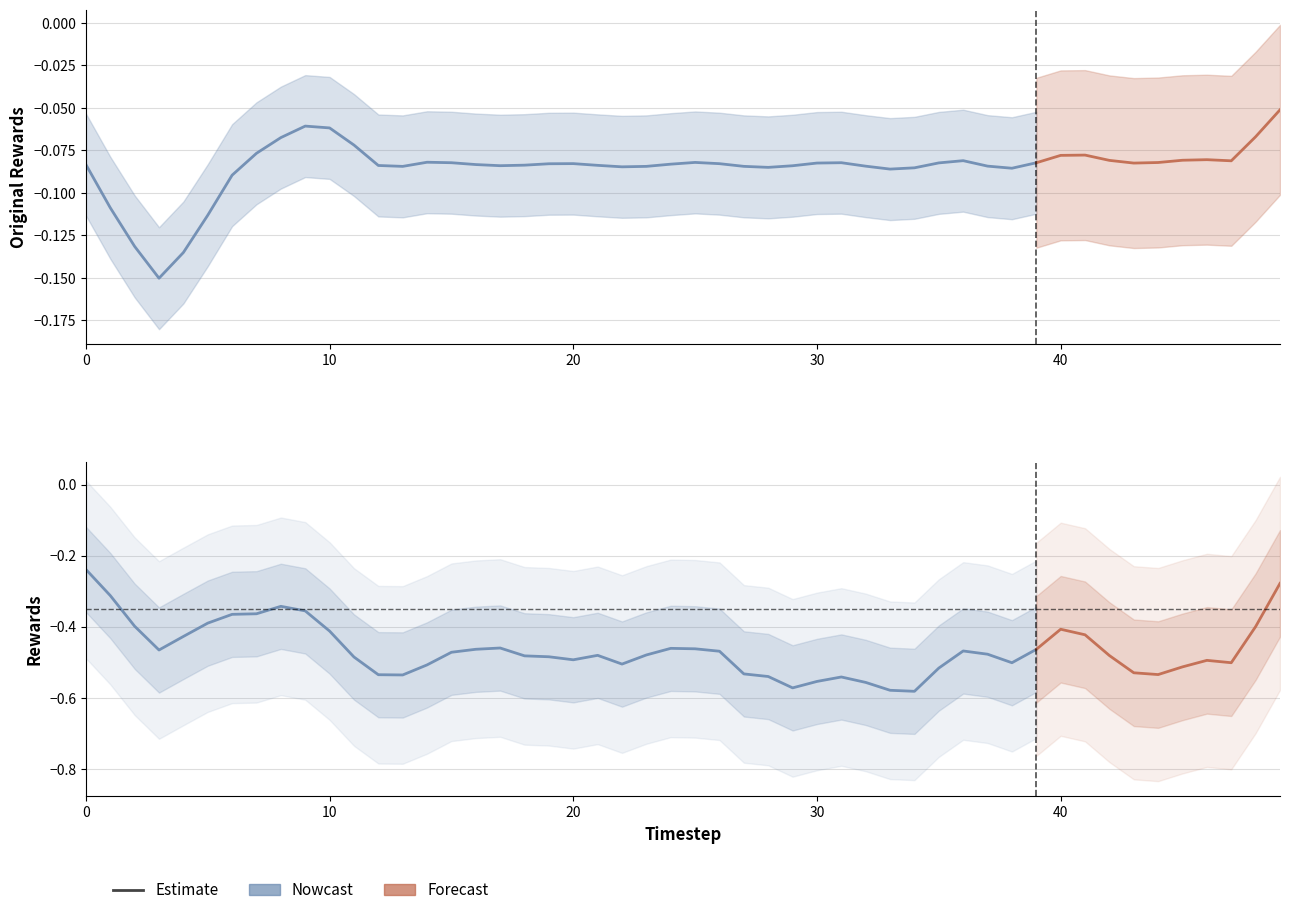

True or false: rewards has more than 1 interior local peaks.

True